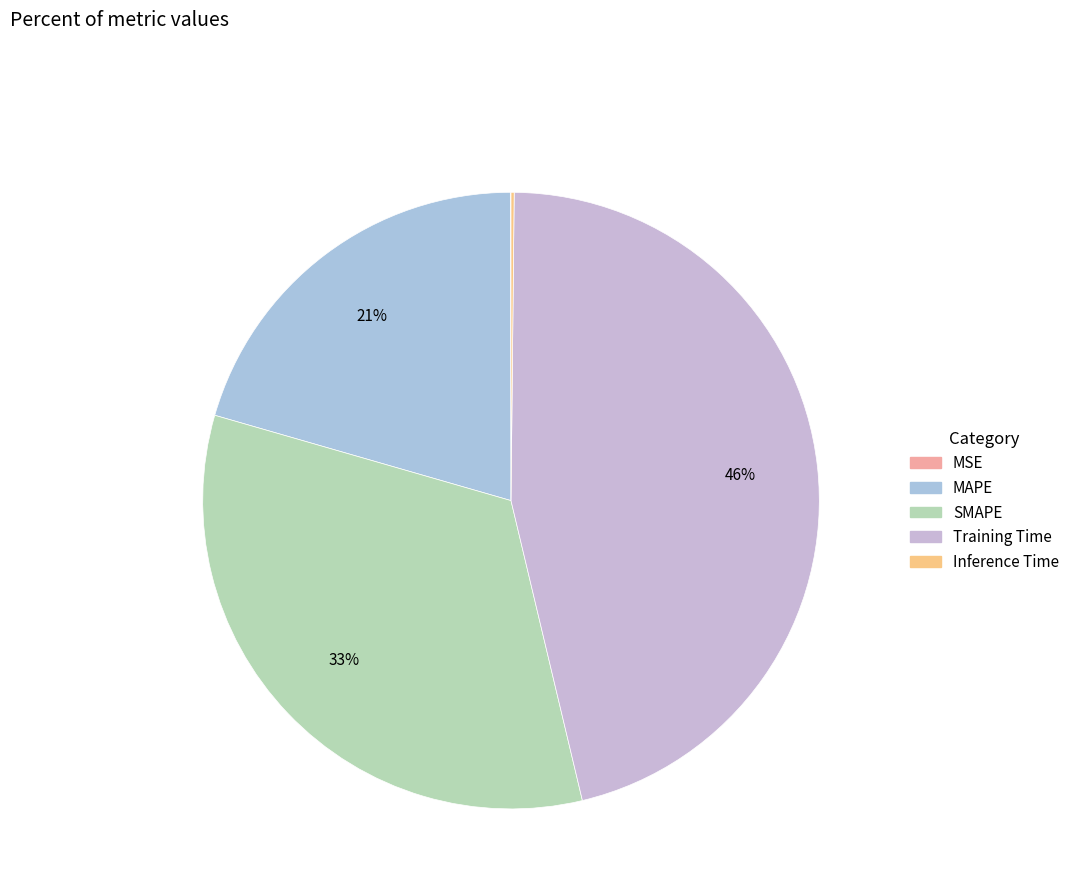

True or false: Training Time accounts for 57% of the total.

False